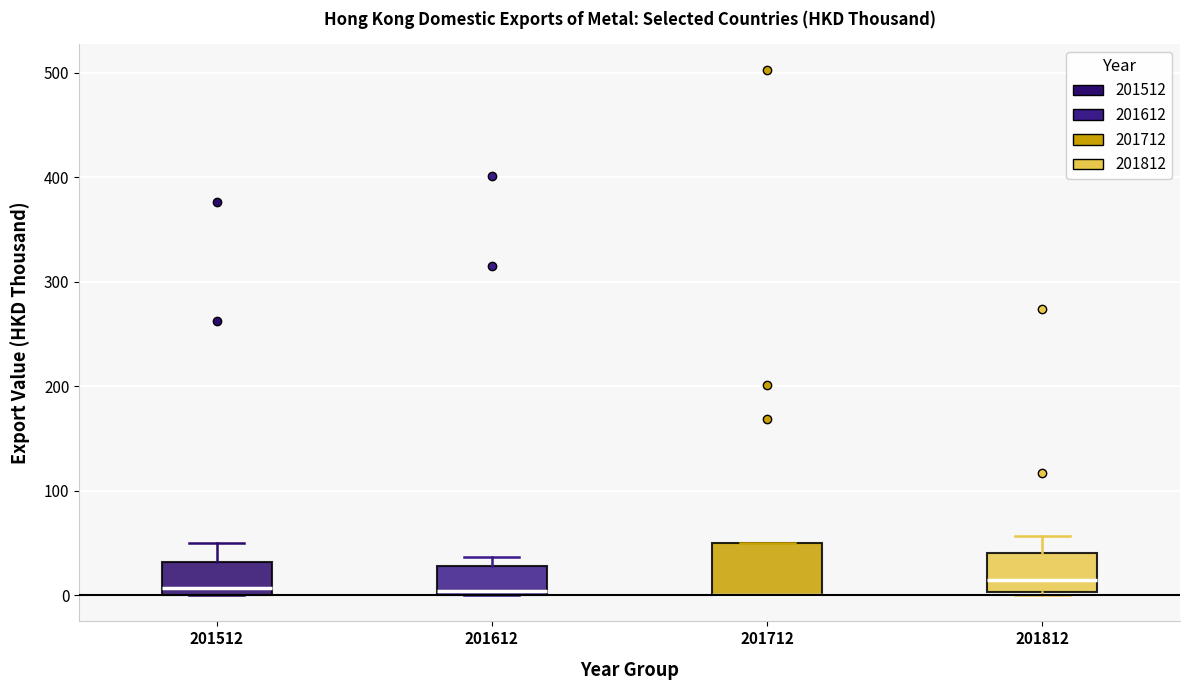

Reading left to right, transcribe this box plot: for each box, give where its median line is, the range the box spans, and where its two whiskers end, as read against the y-axis. The values are not printed on the chart, so give them approximately, as read against the axis.

201512: median 10, box 0 to 30, whiskers 0 to 50
201612: median 0 (just above the box's lower edge), box 0 to 30, whiskers 0 to 40
201712: median 0 (drawn on the box's lower edge), box 0 to 50, whiskers 0 to 50
201812: median 10, box 0 to 40, whiskers 0 to 60